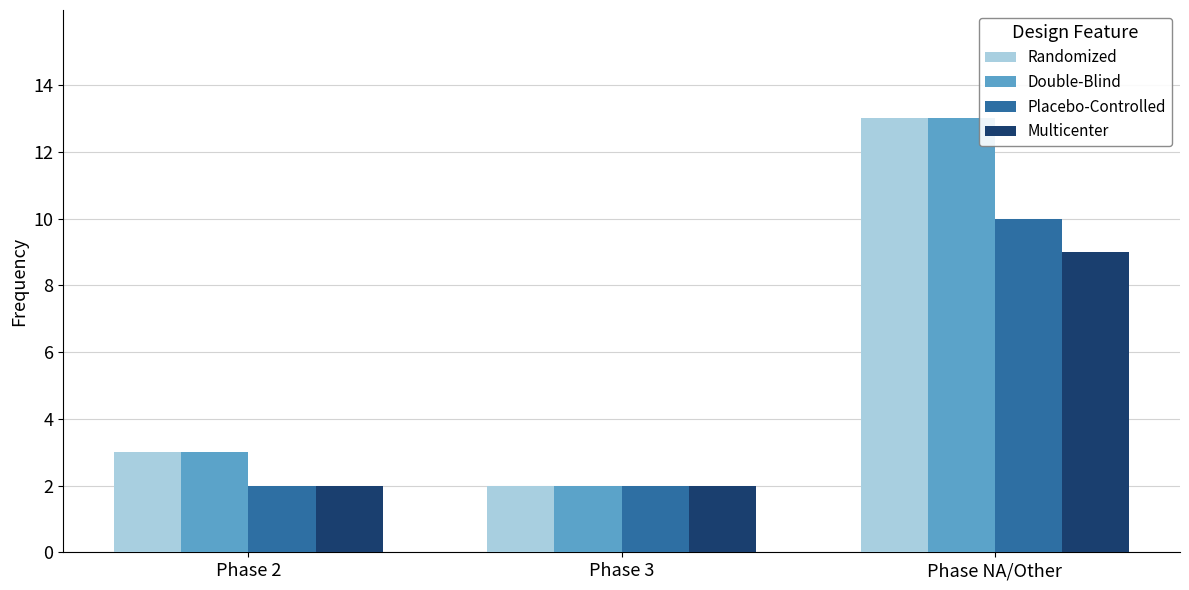

True or false: Placebo-Controlled has a value of 2 at Phase 3.

True